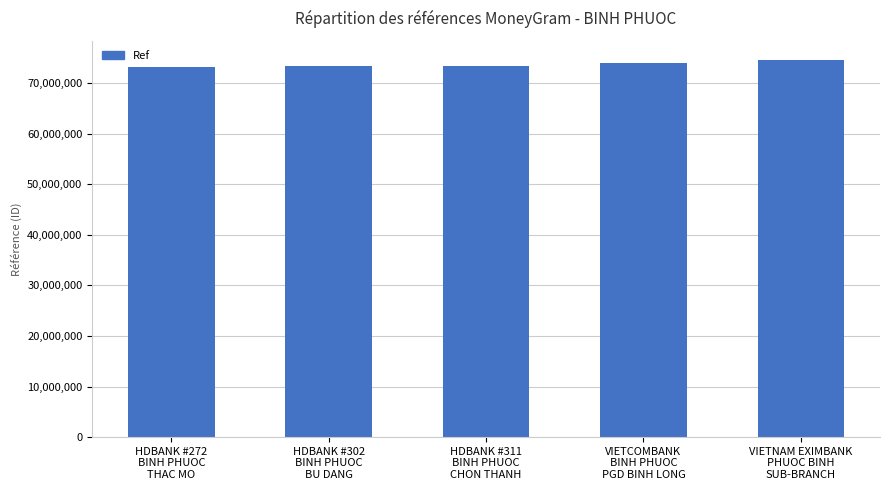

Between VIETCOMBANK
BINH PHUOC
PGD BINH LONG and VIETNAM EXIMBANK
PHUOC BINH
SUB-BRANCH, which is larger?

VIETNAM EXIMBANK
PHUOC BINH
SUB-BRANCH